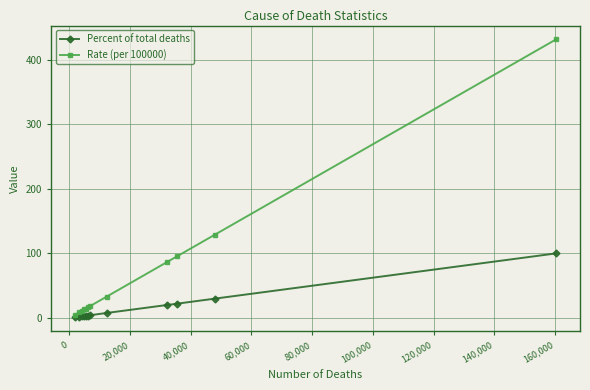

Which series has the largest total across all categories?

Rate (per 100000)